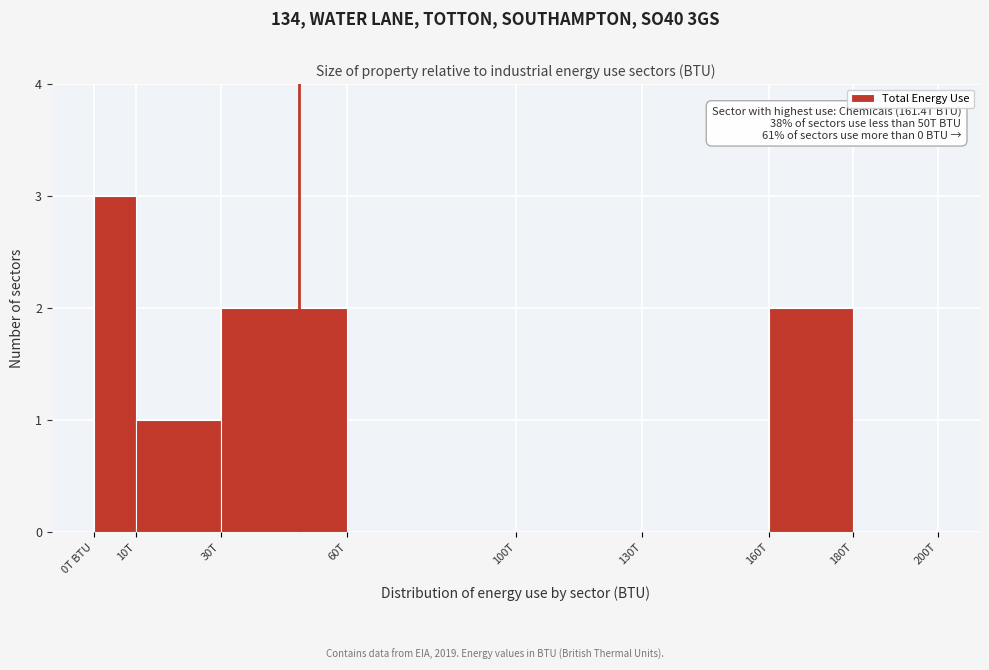

Reading left to right, what are all the values shown in this chart?

0T BTU=3	10T=1	30T=2	60T=0	100T=0	130T=0	160T=2	180T=0